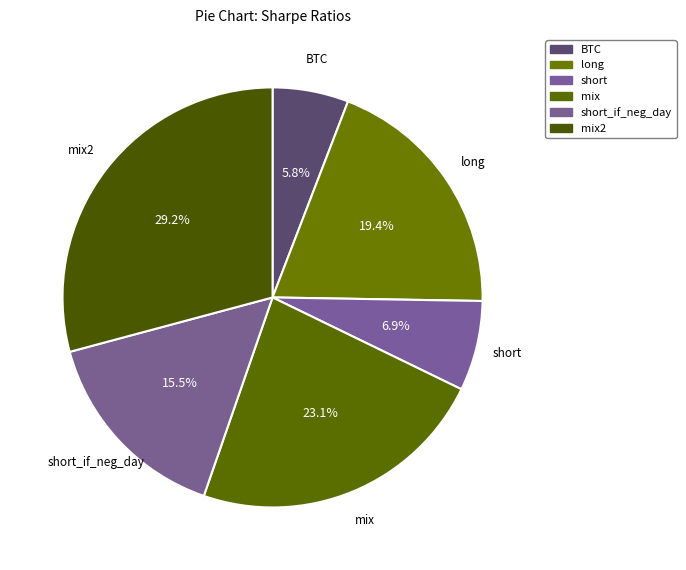

Count the number of slices in the pie.

6